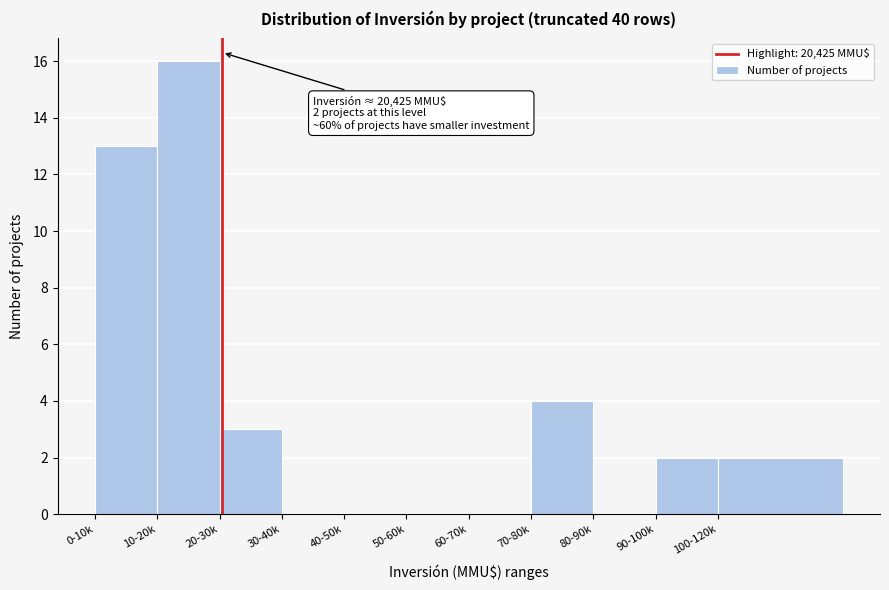

Reading left to right, list all the values displayed in this chart.

0-10k=13	10-20k=16	20-30k=3	30-40k=0	40-50k=0	50-60k=0	60-70k=0	70-80k=4	80-90k=0	90-100k=2	100-120k=2